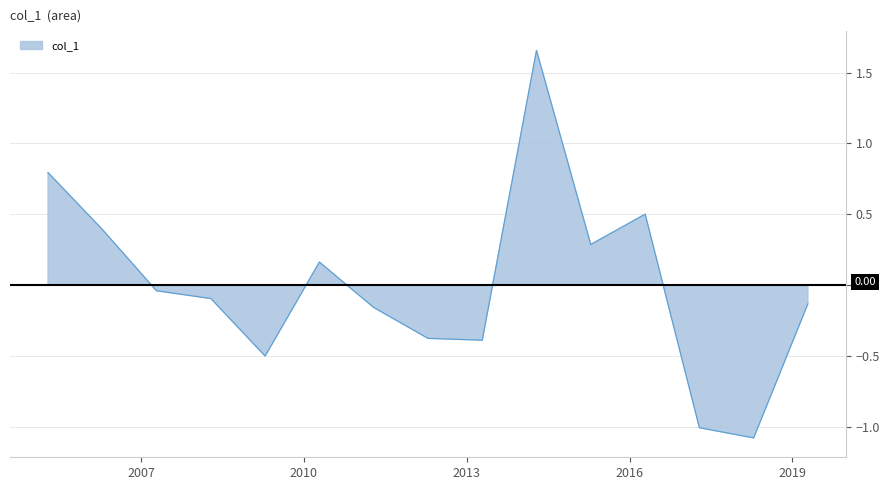

What is the difference between the maximum and minimum values?

2.7